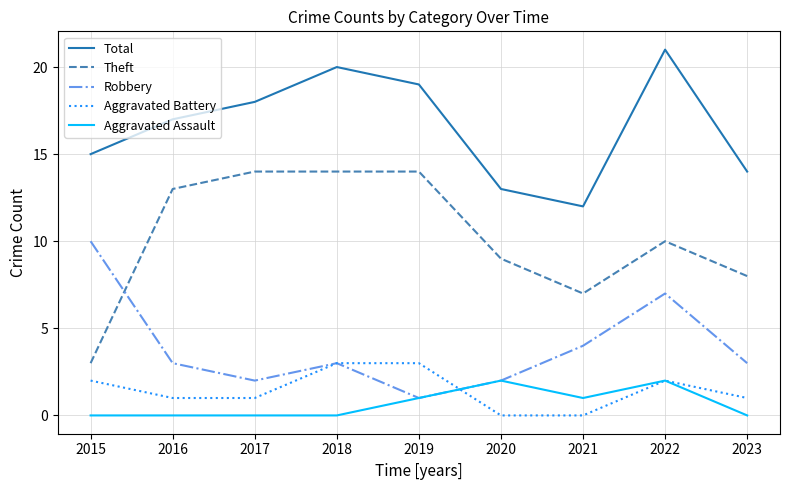

The value of Robbery at 2021 is 4. True or false?

True